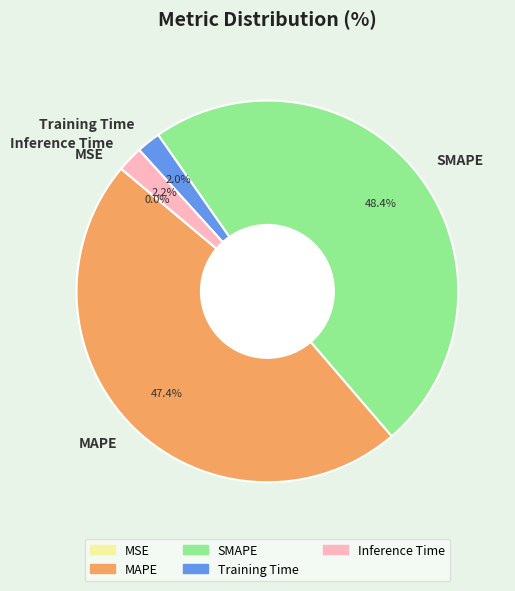

How much of the chart is everything except Inference Time?

97.8%